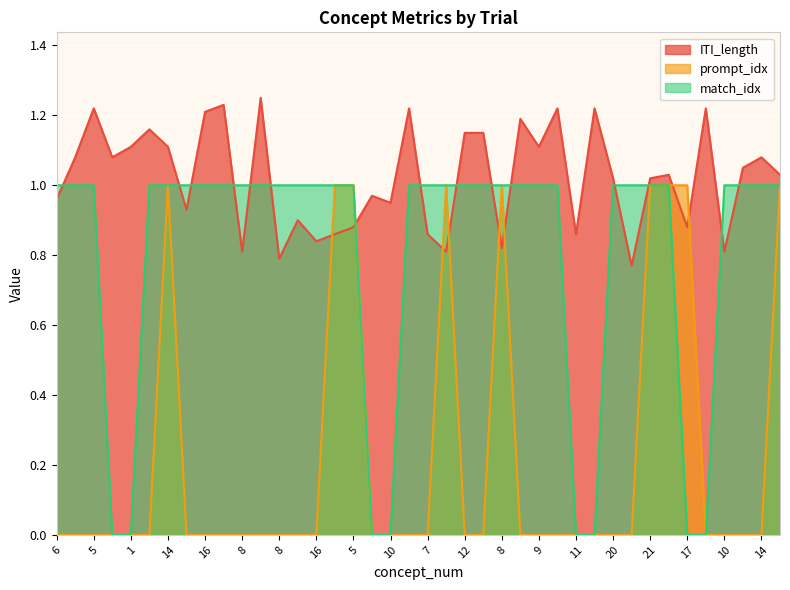

How many match_idx values are between 1 and 2?

32